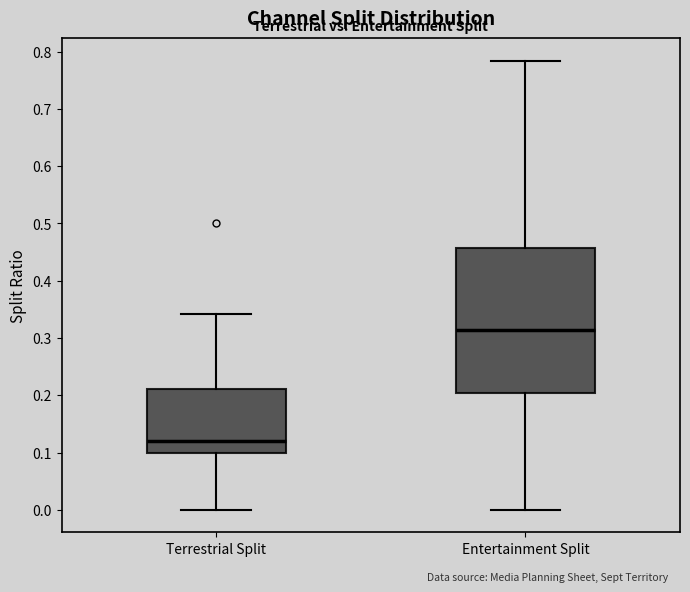

Where is the upper edge of the box for Entertainment Split on the y-axis? The values are not printed on the chart, so give them approximately, as read against the axis.

0.46